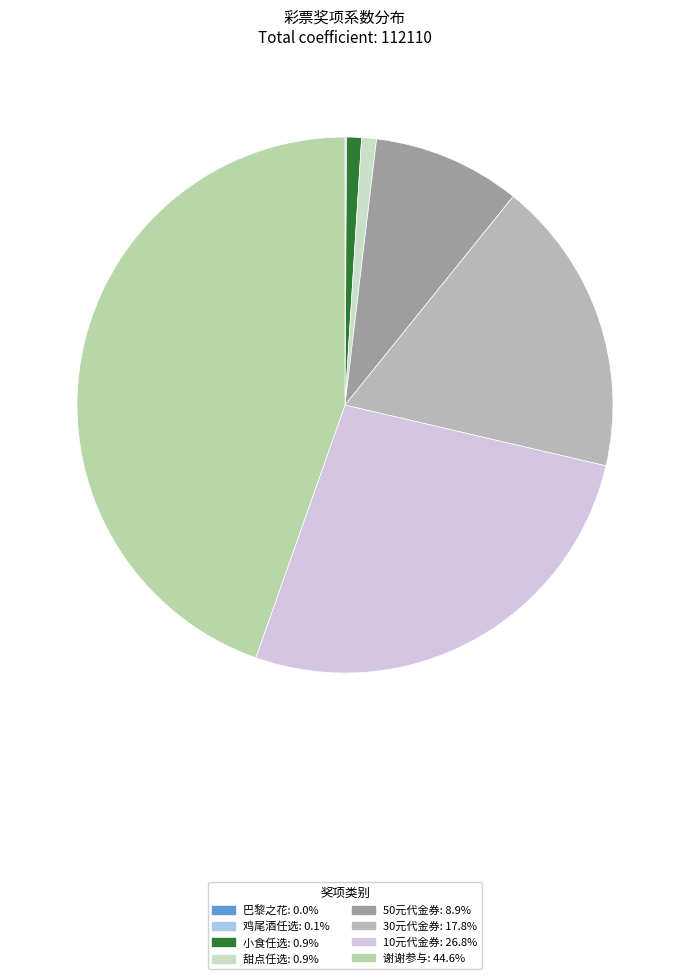

Which slice is the largest?

谢谢参与